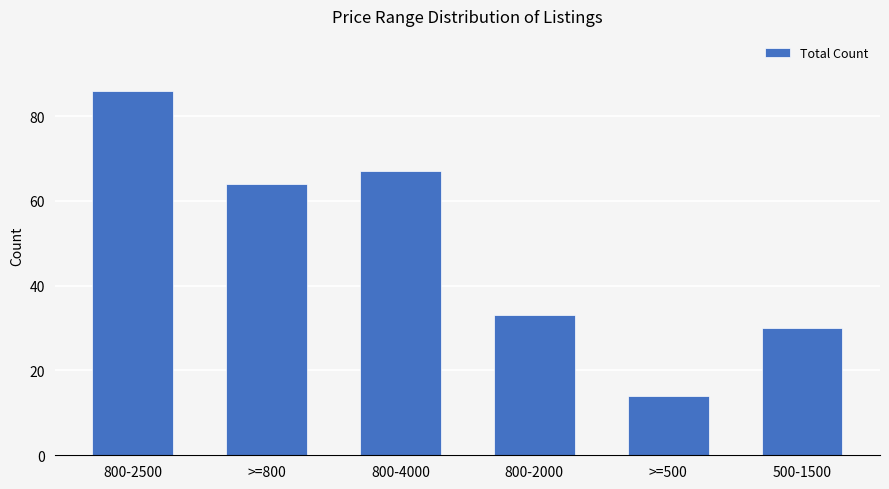

Approximately how many times larger is the value at >=800 compared to 800-2000?

1.9